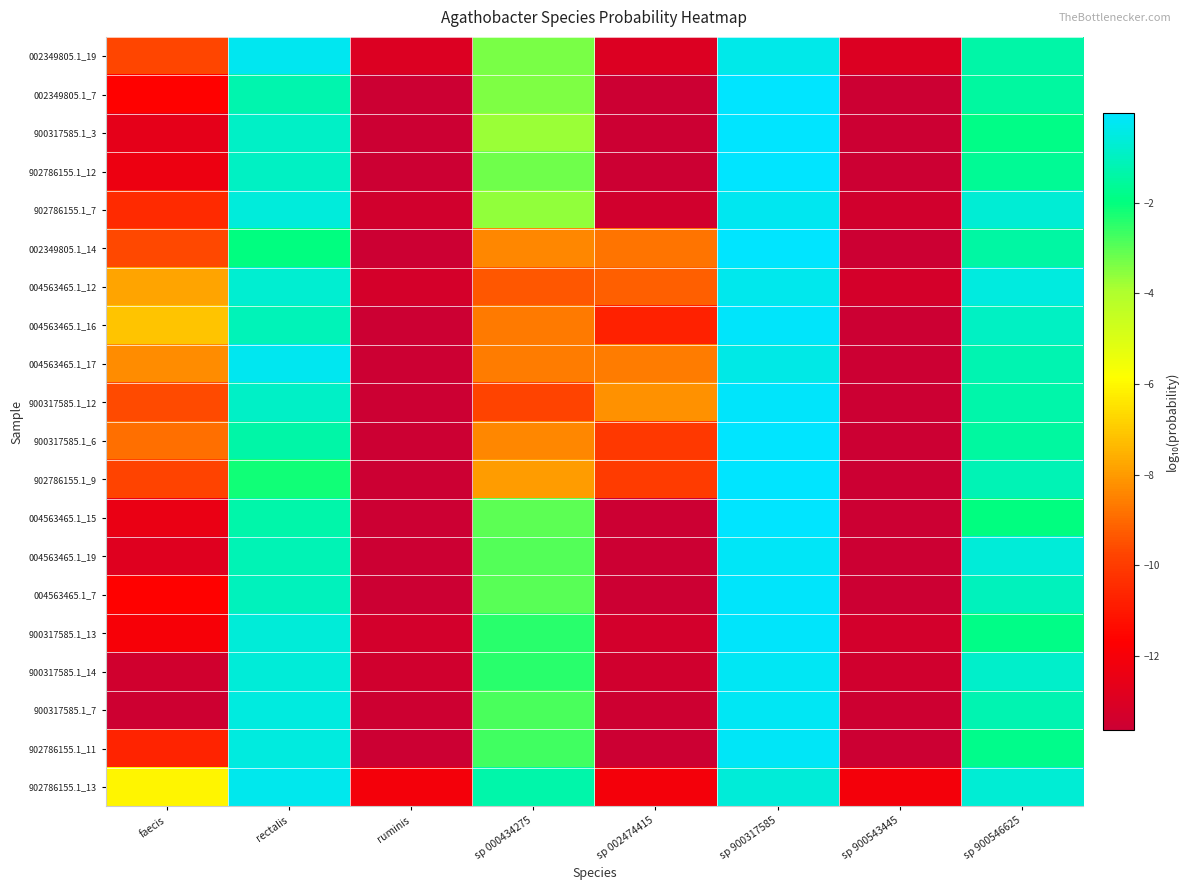

What is the minimum value shown in the chart?

-13.6